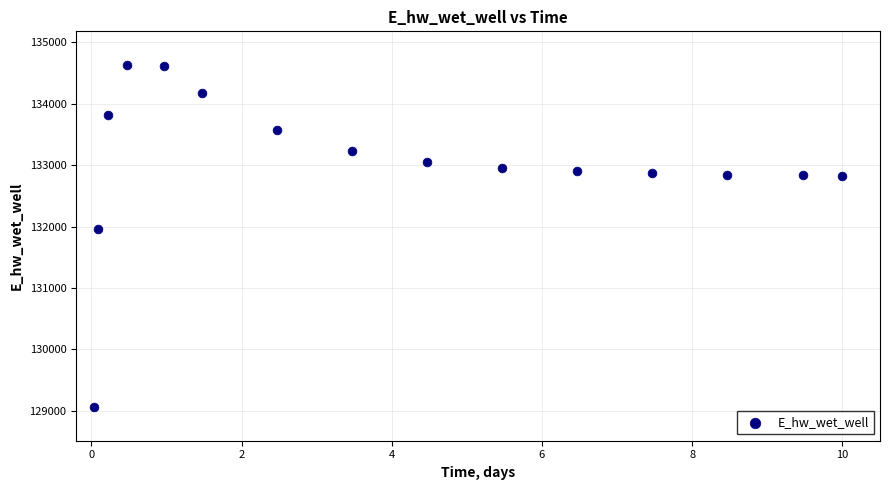

What is the range of Y values (max minus min)?

5555.2